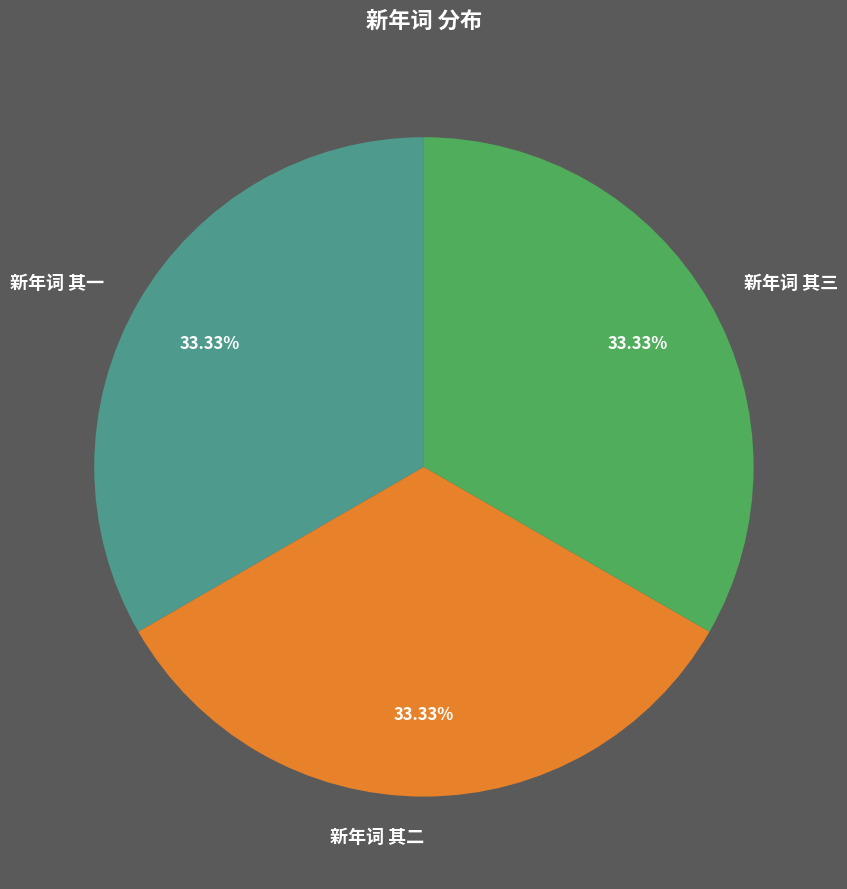

Combined, what portion of the pie is 新年词 其二 and 新年词 其一?

66.7%